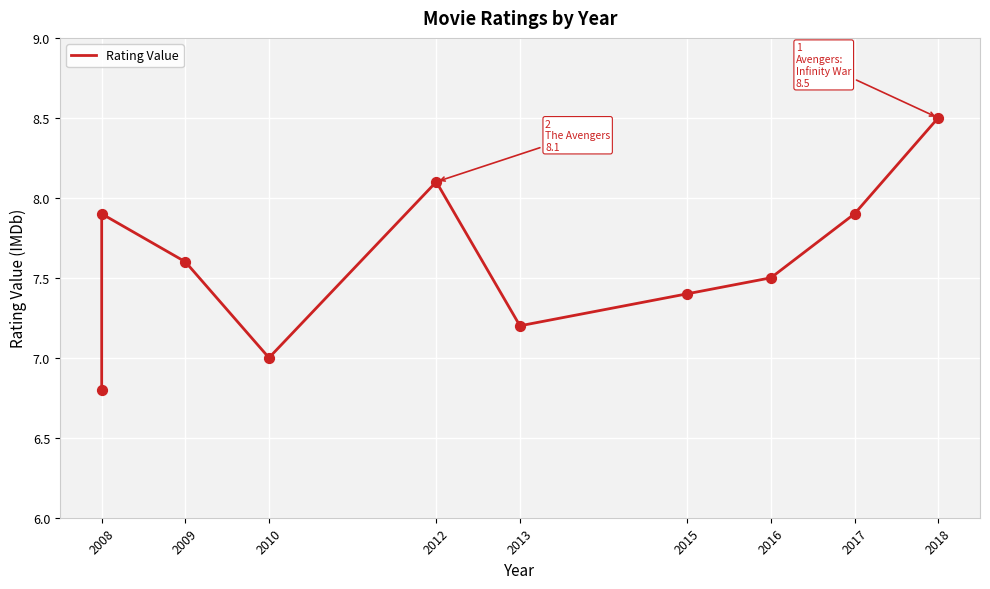

Approximately how many times larger is the value at 2017 compared to 2015?

1.1